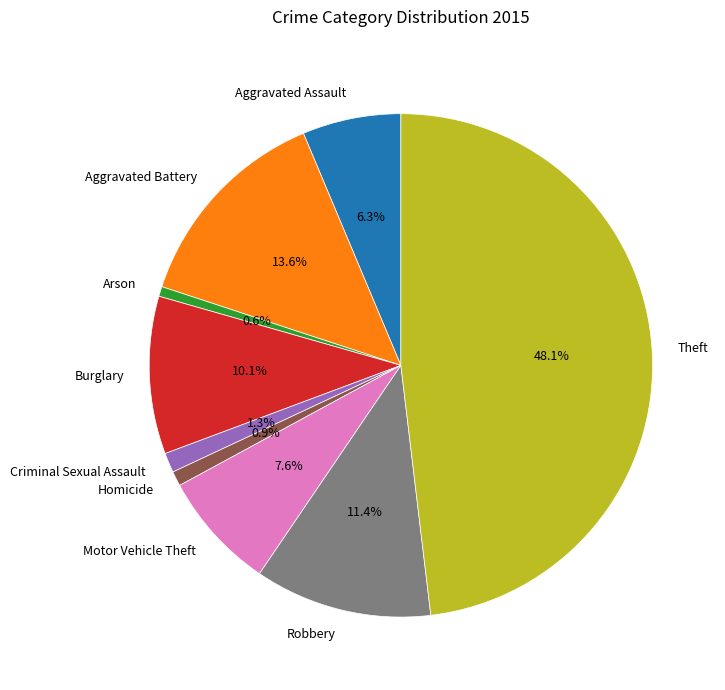

Is there any slice that represents more than half of the pie?

No